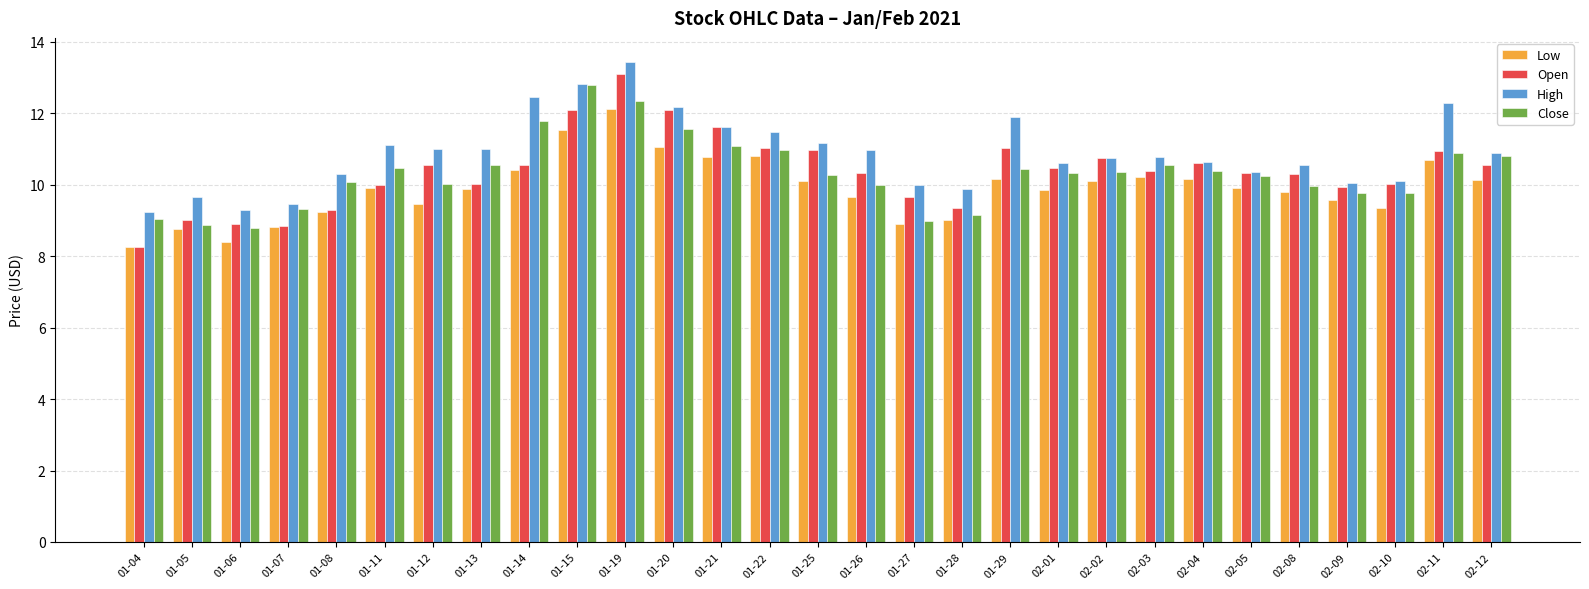

The value of Close at 01-08 is 10.1. True or false?

True